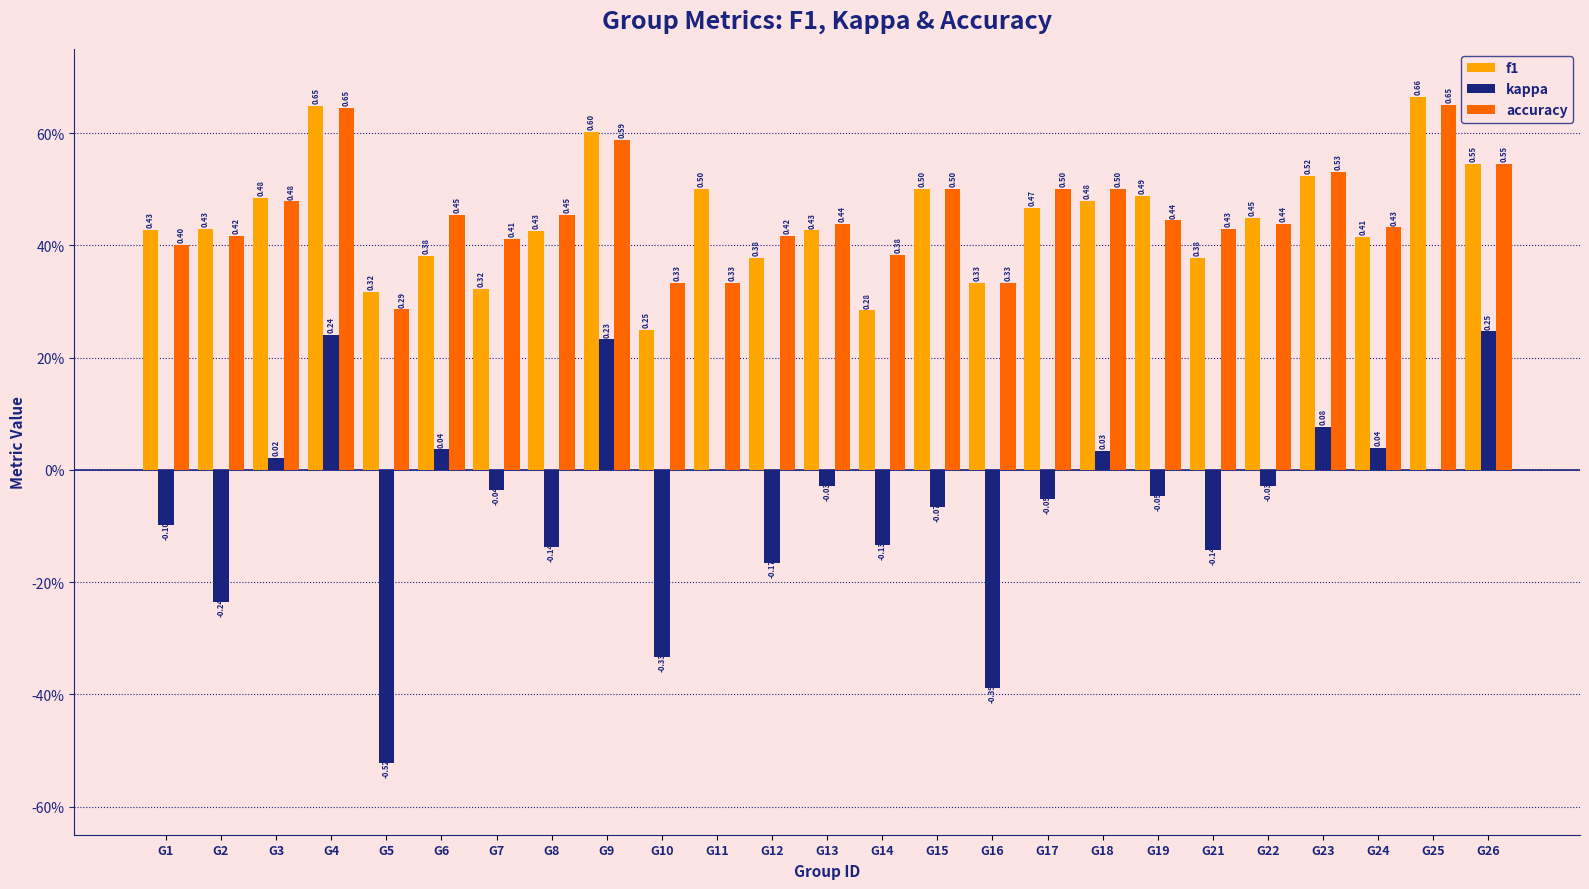

Which series has the widest spread of values?

kappa